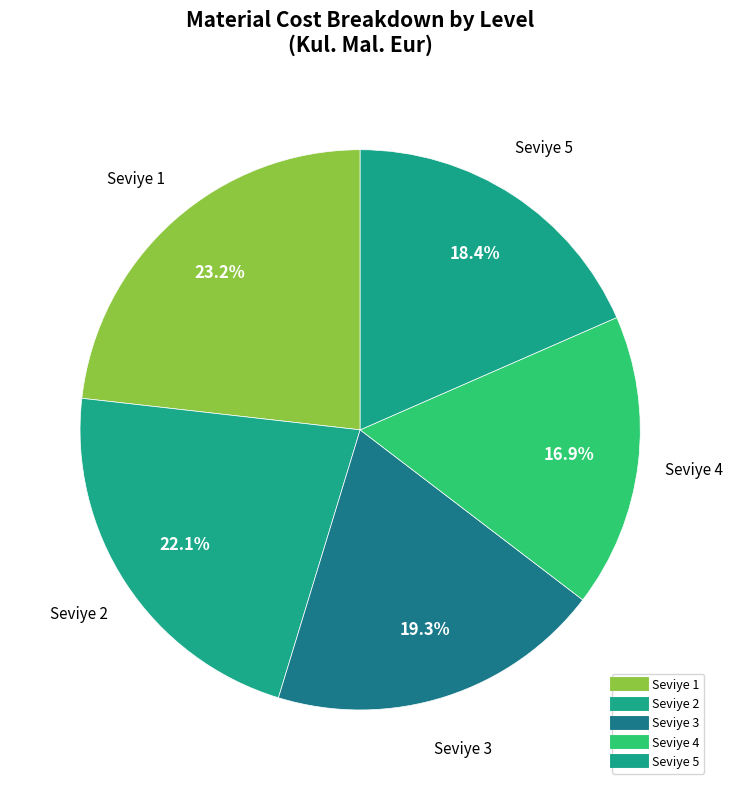

Count the number of slices in the pie.

5